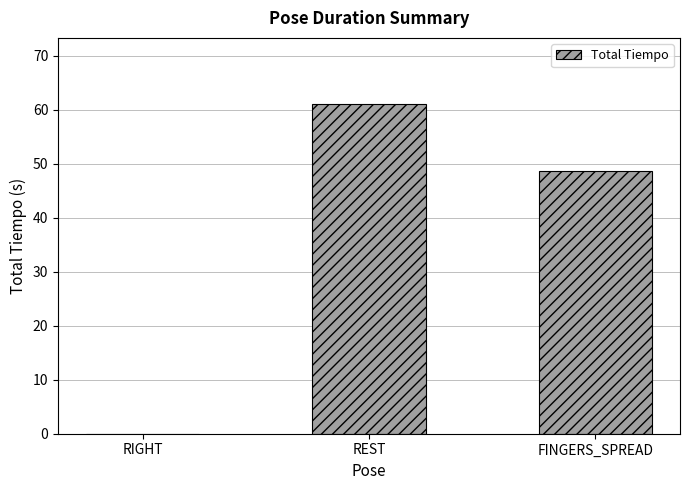

What value does the data have at REST?

61.1